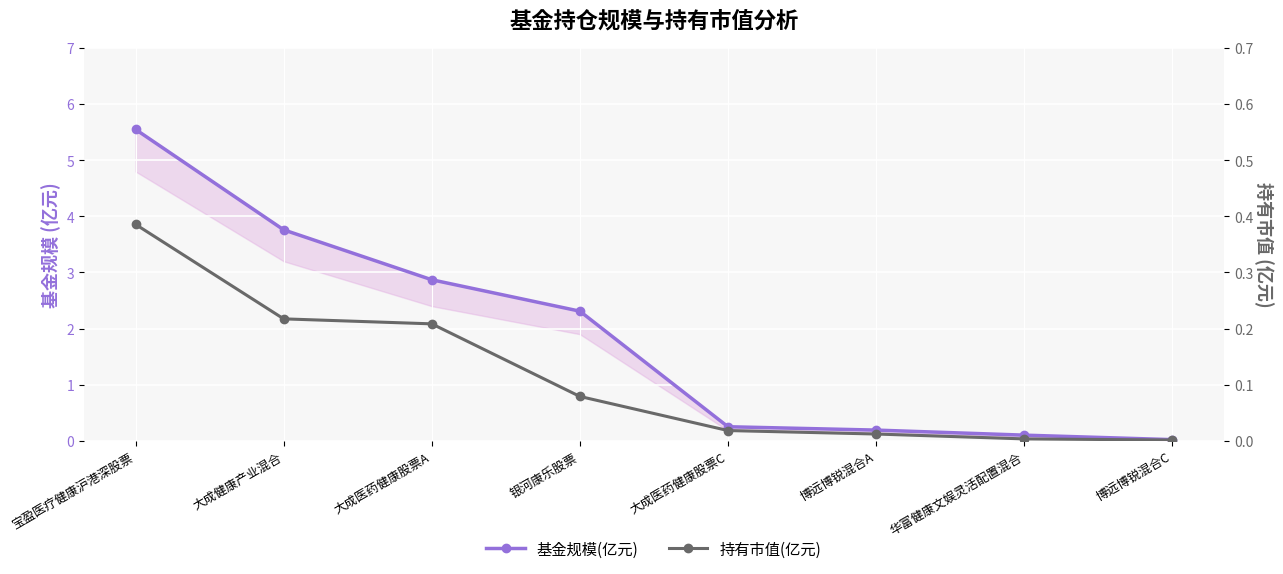

What is the difference between the maximum and minimum values in the 持有市值(亿元) series?

0.4